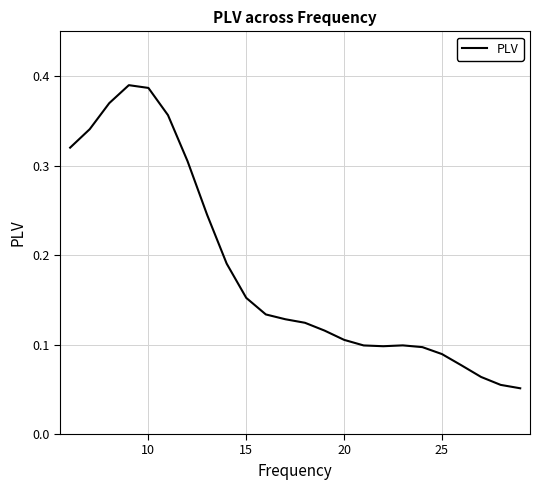

Does the chart have visible grid lines?

Yes